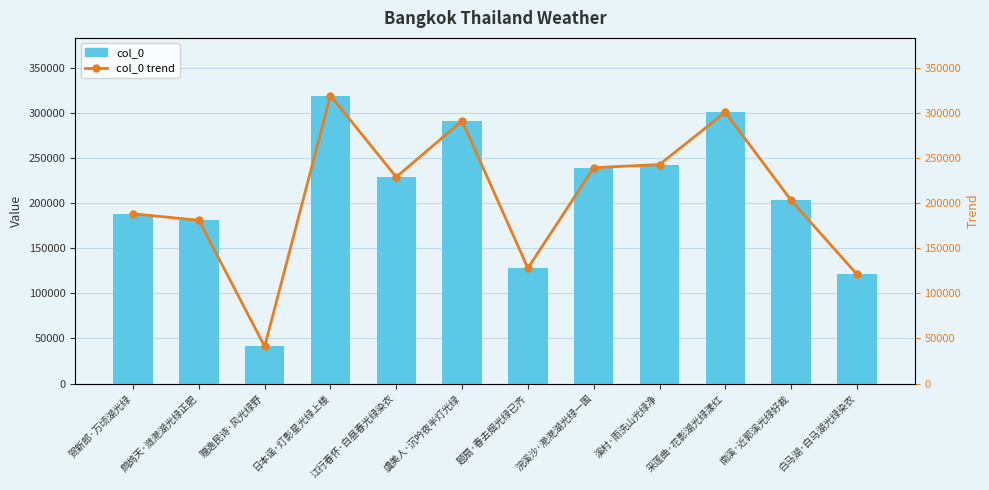

Which category has the highest value across all series?

日本谣·灯影星光绿上楼